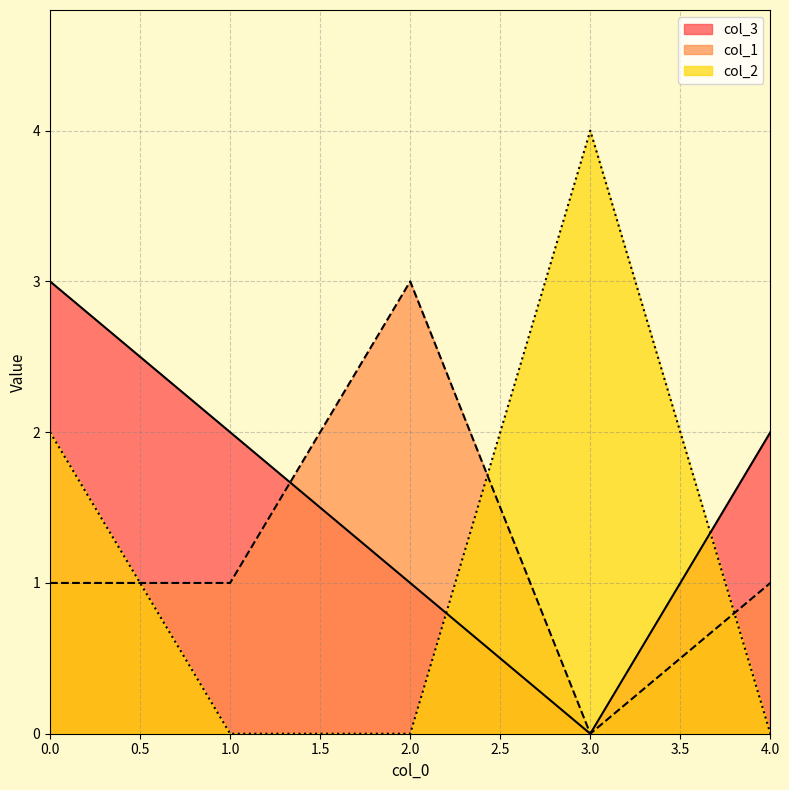

What is the value of the col_3 point at the 1st from the left?

3